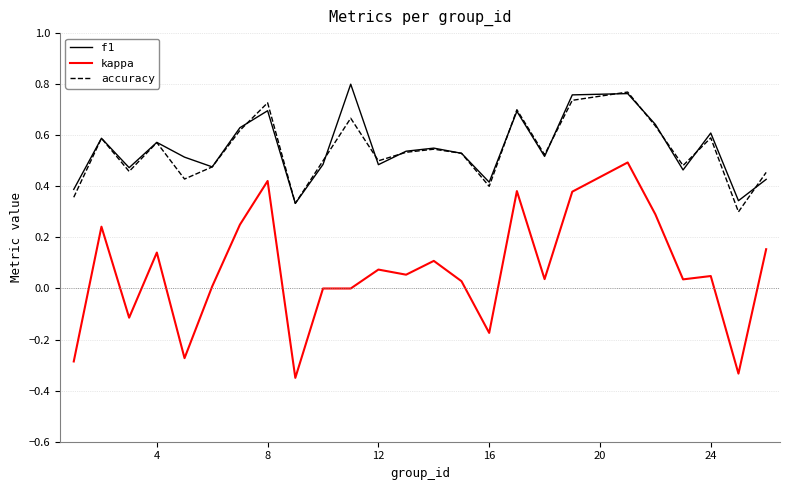

Does the chart have visible grid lines?

Yes